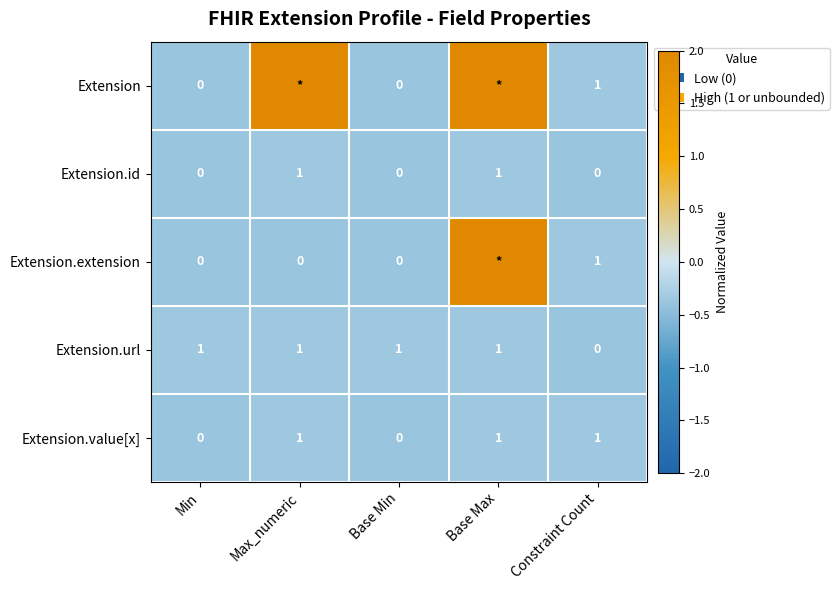

Which category has the lowest value in the Extension.url series?

Constraint Count